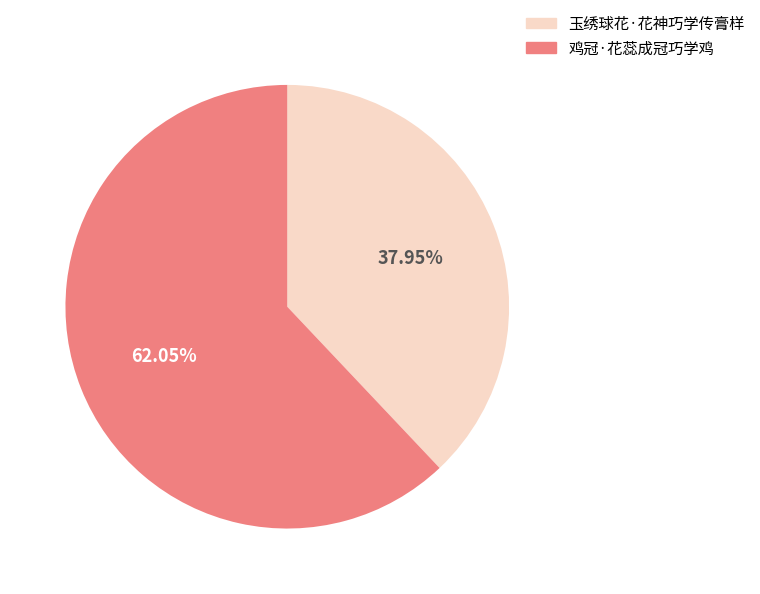

What percentage is the 鸡冠·花蕊成冠巧学鸡 slice, to the nearest percent?

62%